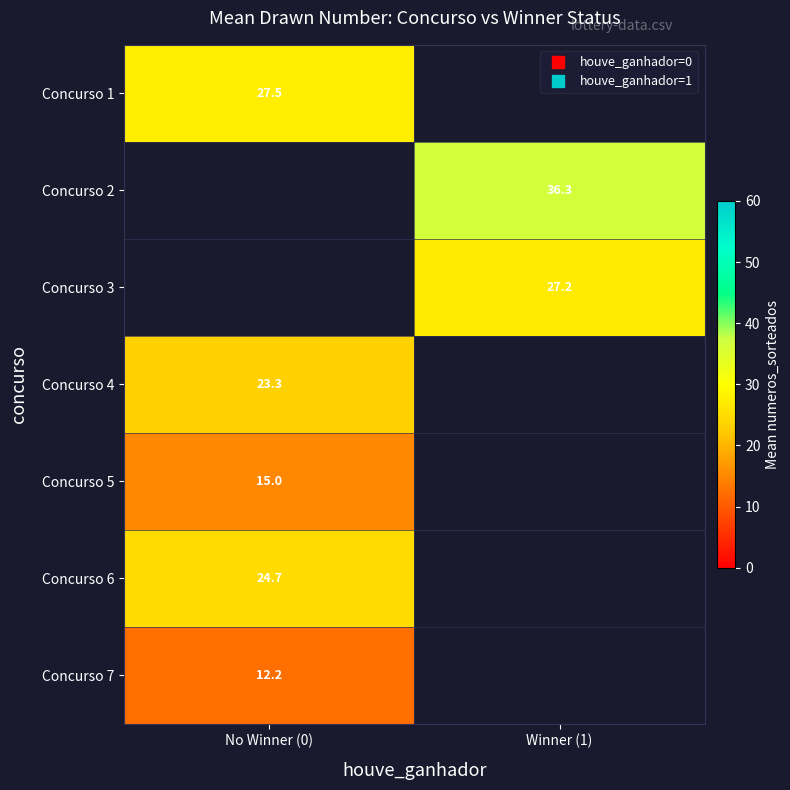

What is the minimum value shown in the chart?

12.2